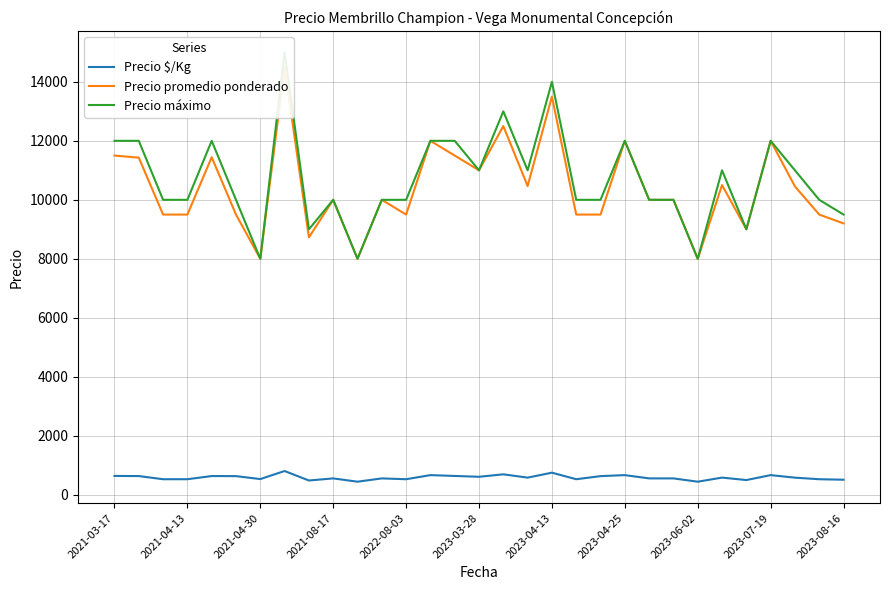

What is the spread (max minus min) of values at 28?

10419